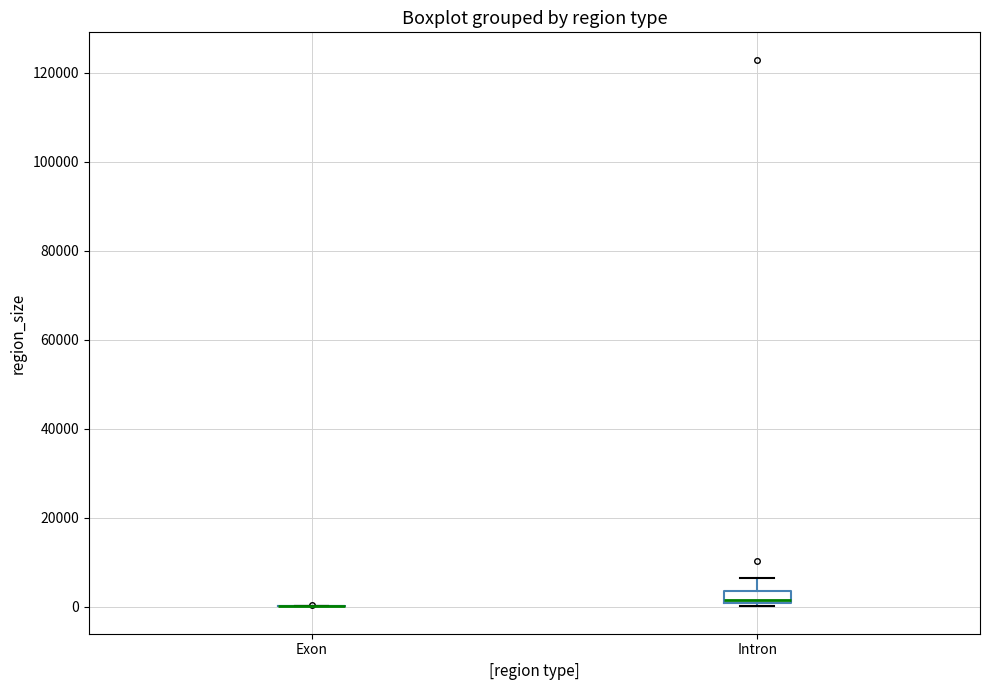

Comparing the boxes themselves (not the whiskers), which one is the tallest?

Intron